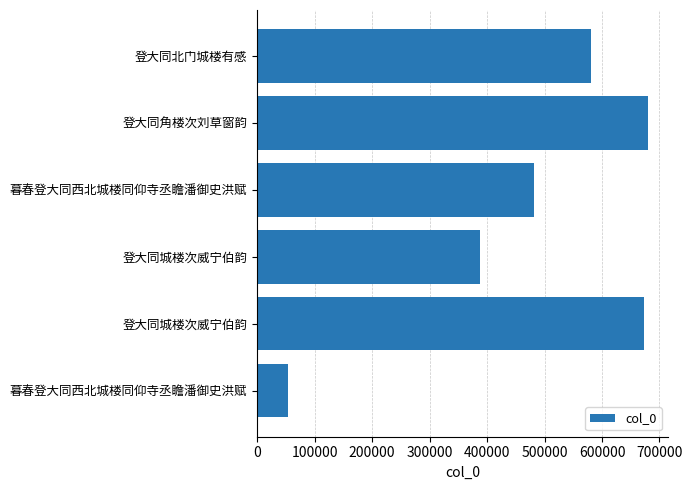

What is the average value?

476074